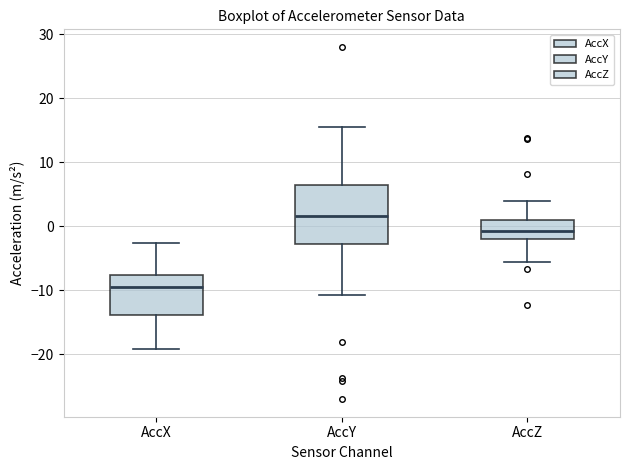

Which box has the lowest median line?

AccX